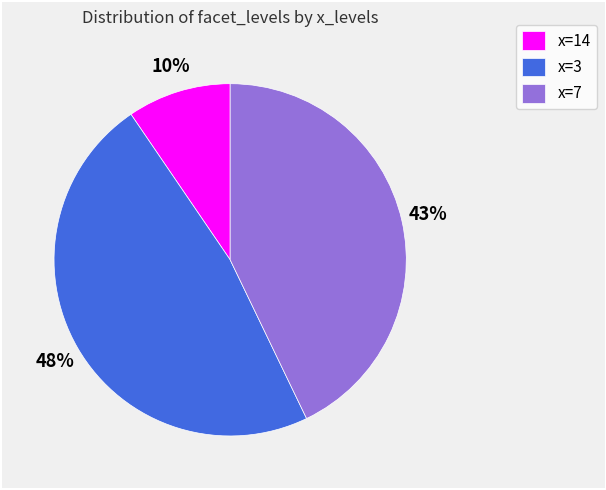

Does x=14 represent more than half of the total?

No